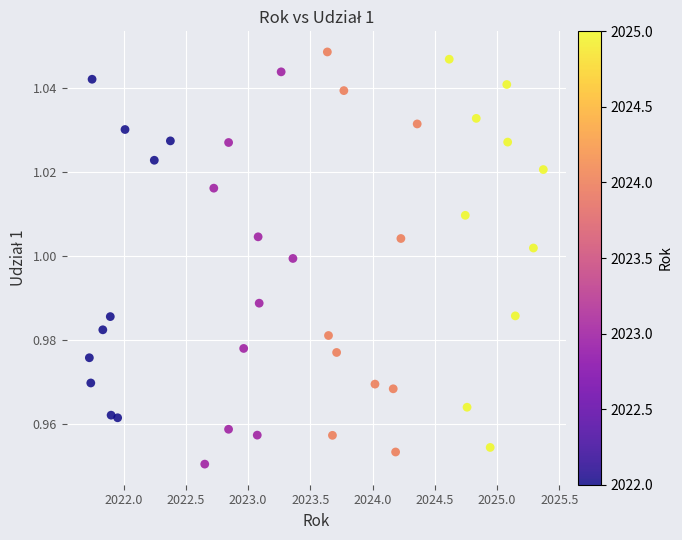

What is the range of X values (max minus min)?

3.6